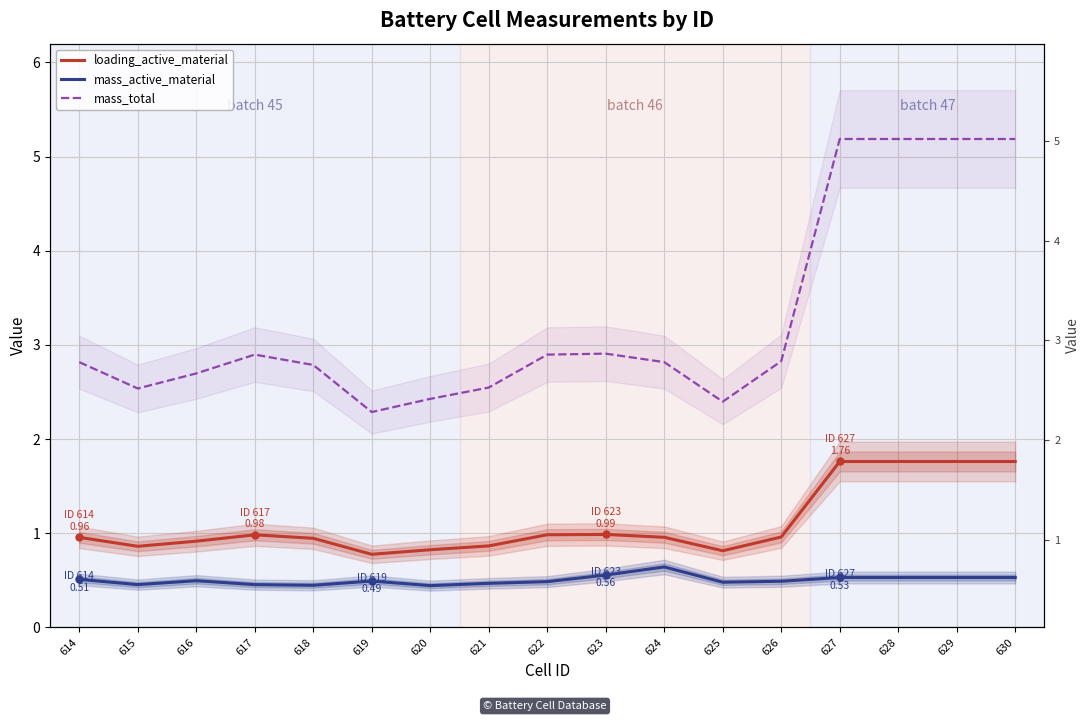

What are all the series names shown in the legend?

loading_active_material, mass_active_material, mass_total